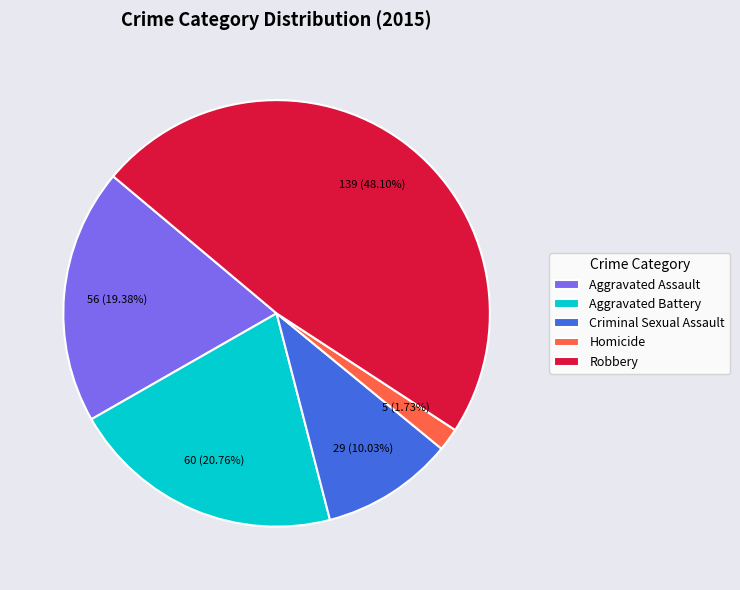

Rank the categories by value from lowest to highest.

Homicide, Criminal Sexual Assault, Aggravated Assault, Aggravated Battery, Robbery